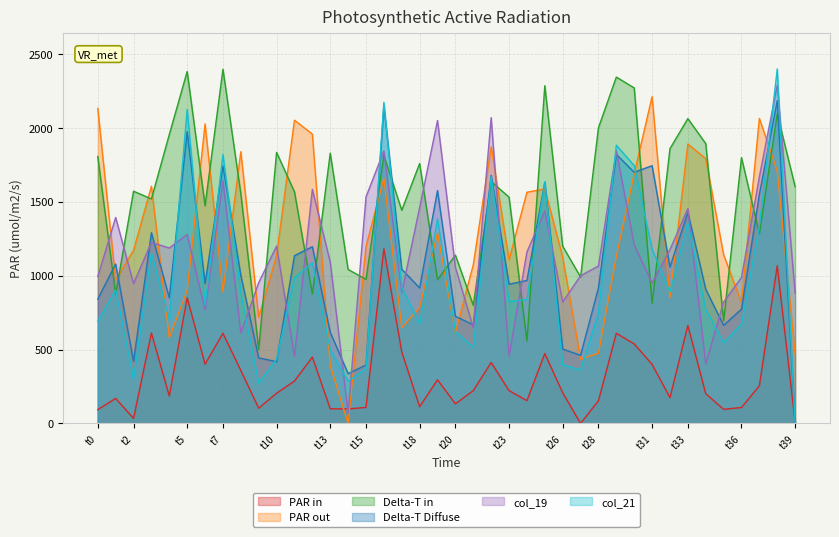

Which series has the widest spread of values?

col_21